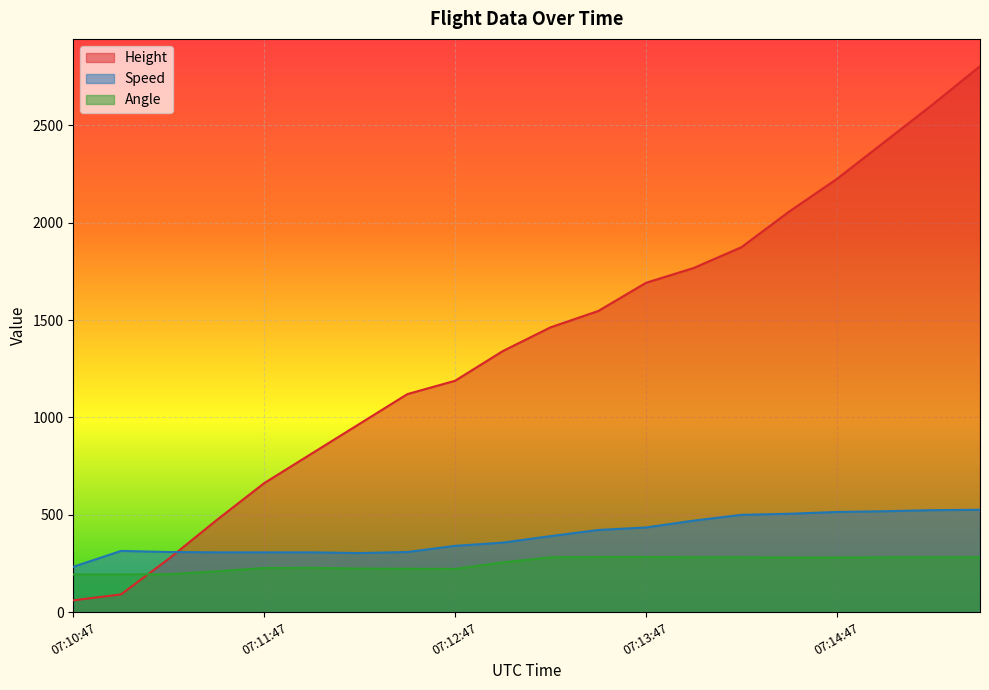

What is the difference between the maximum and minimum values in the Height series?

2743.2